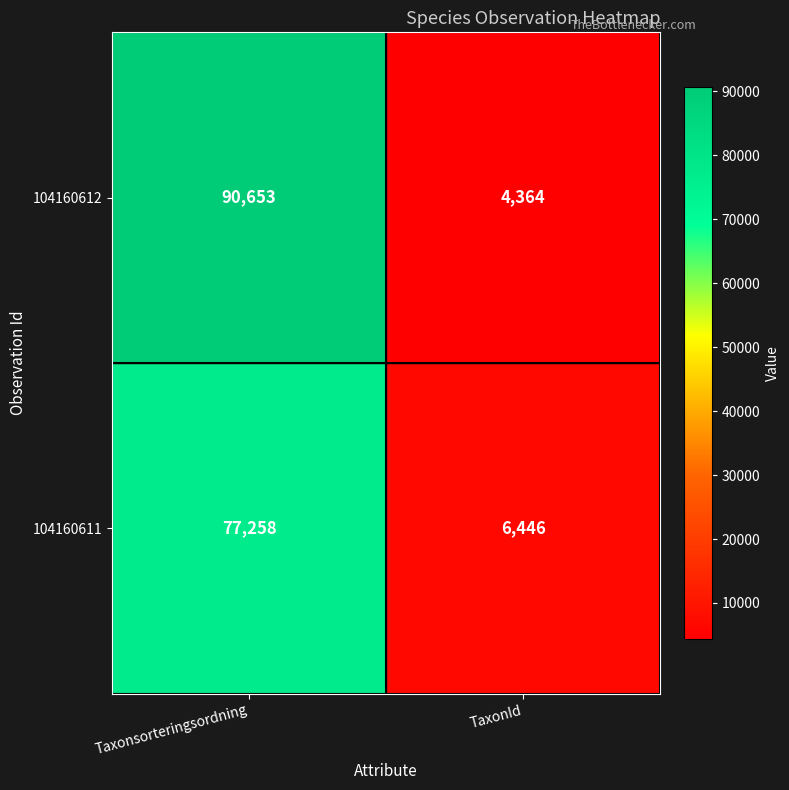

How many categories are shown in the chart?

2